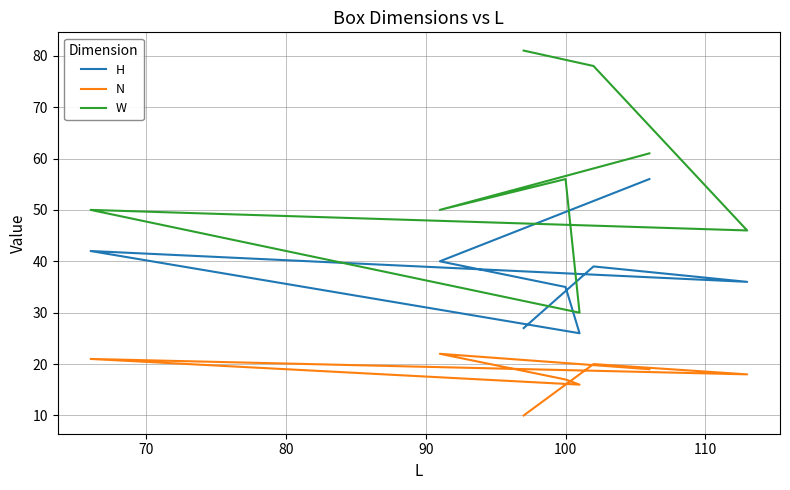

What are all the series names shown in the legend?

H, N, W